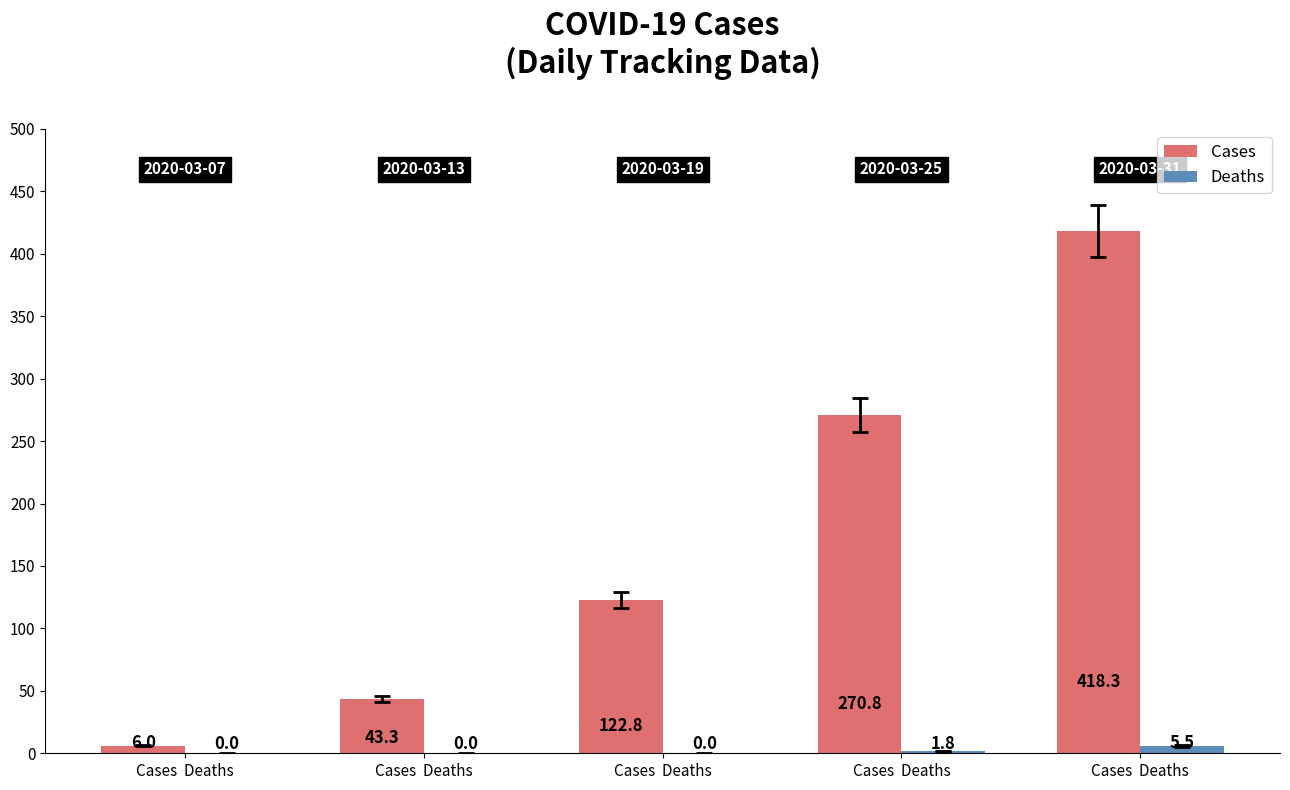

The Deaths series shows -1.9 at Cases  Deaths. True or false?

False